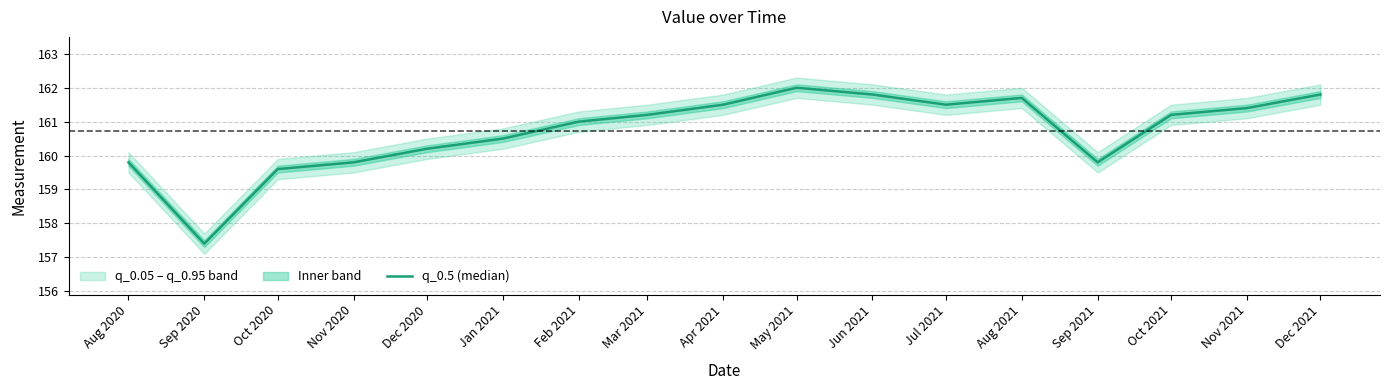

The value at Nov 2021 is 161.4. True or false?

True